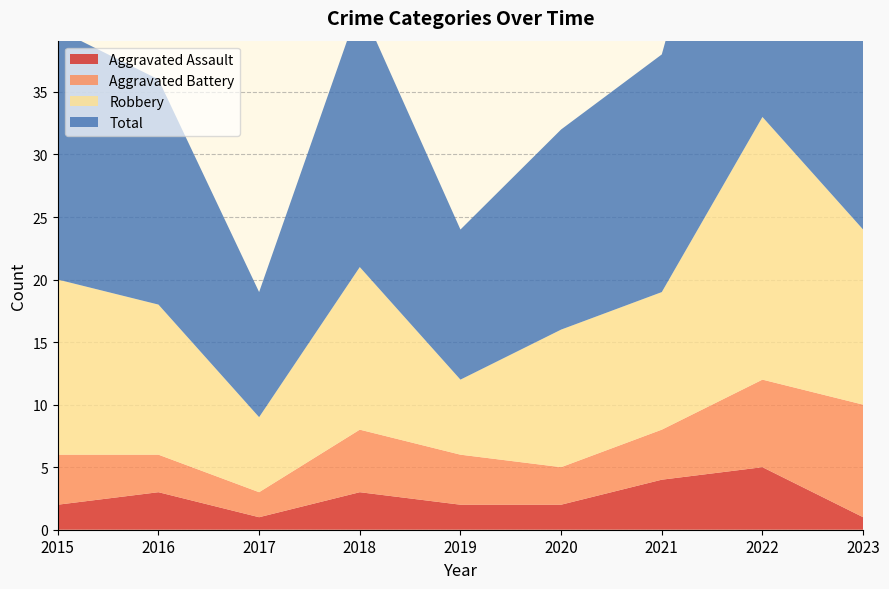

Reading left to right, transcribe all the data shown in this chart.

Aggravated Assault: 2	3	1	3	2	2	4	5	1
Aggravated Battery: 4	3	2	5	4	3	4	7	9
Robbery: 14	12	6	13	6	11	11	21	14
Total: 20	18	10	21	12	16	19	34	25